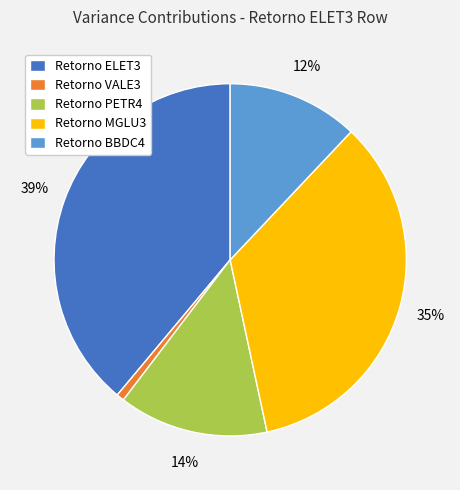

Which slice is the largest?

Retorno ELET3